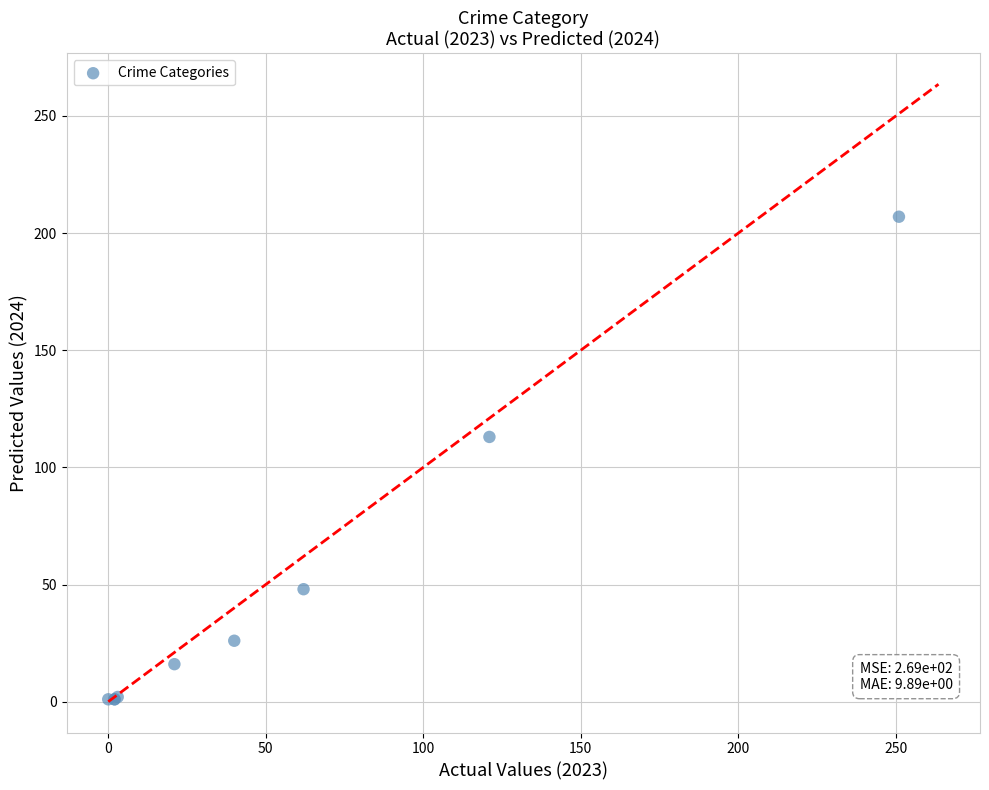

What Y value in the scatter plot is closest to 104?

113